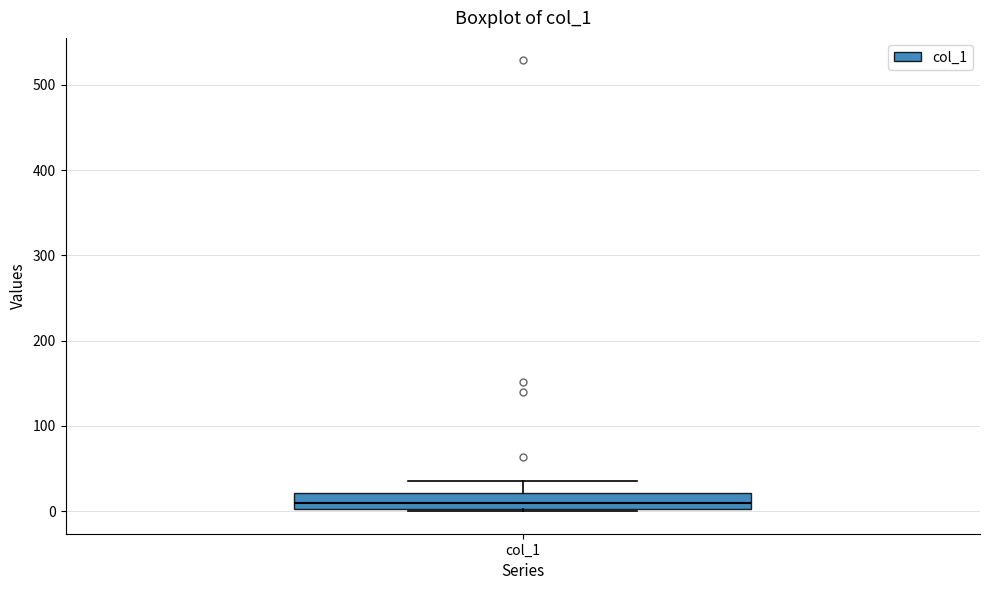

Read this box plot against the y-axis: the position of the median line, the range covered by the box, and the ends of both whiskers. The values are not printed on the chart, so give them approximately, as read against the axis.

median 10, box 0 to 20, whiskers 0 to 40